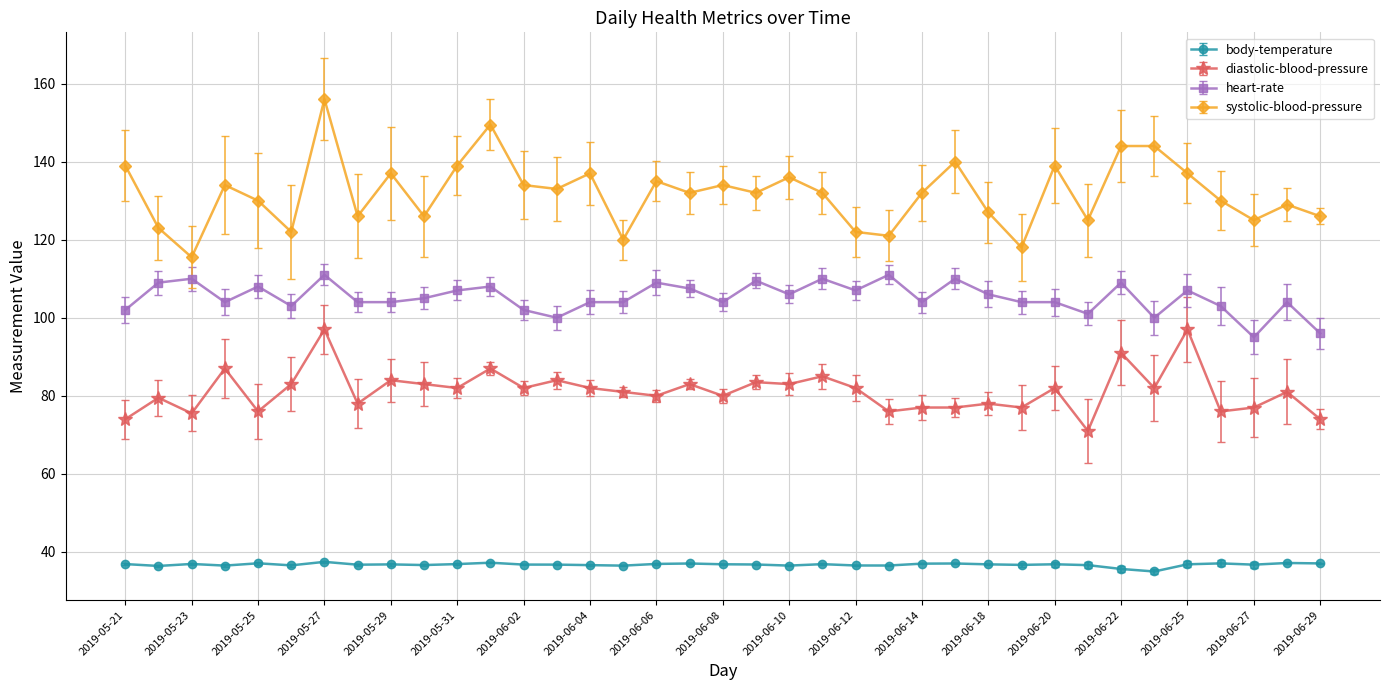

True or false: body-temperature has more than 0 points higher than both neighbors.

True